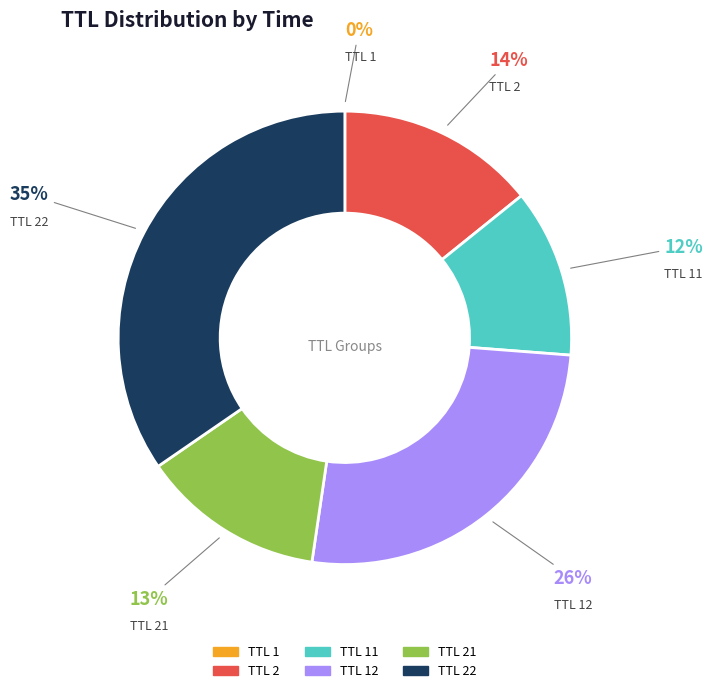

Is there a majority slice in this chart?

No